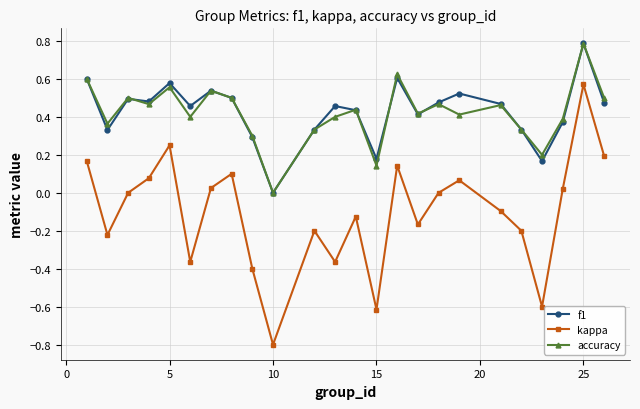

What is the smallest value displayed?

-0.8